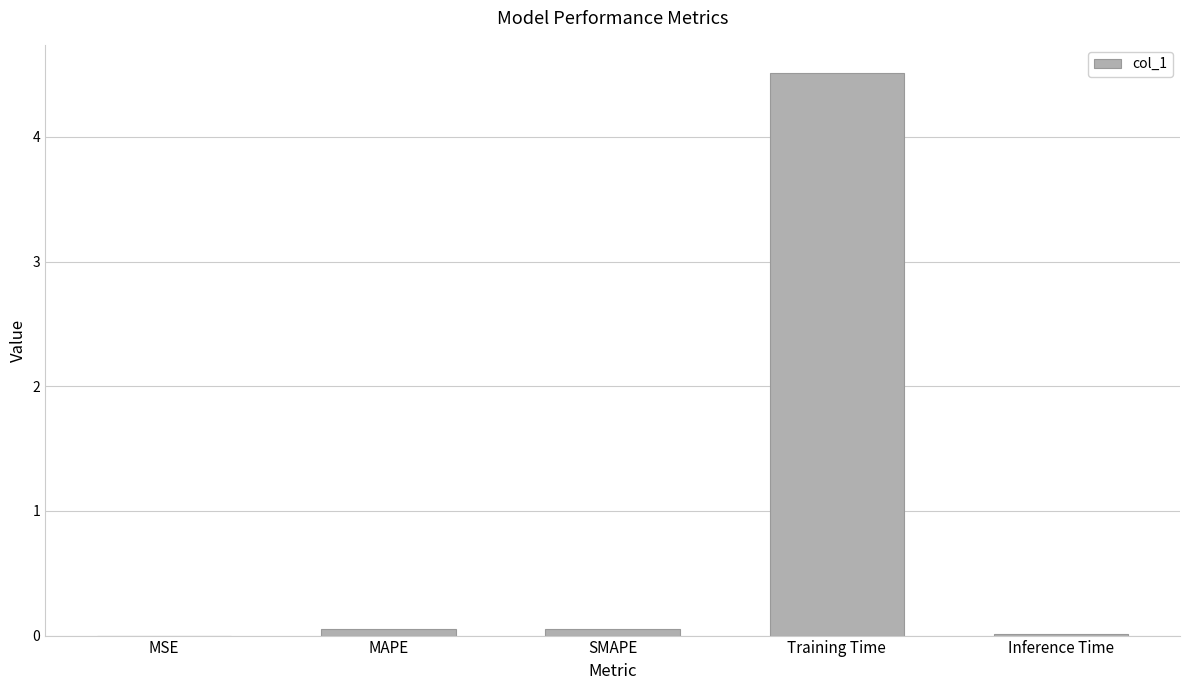

Are the bars horizontal?

No